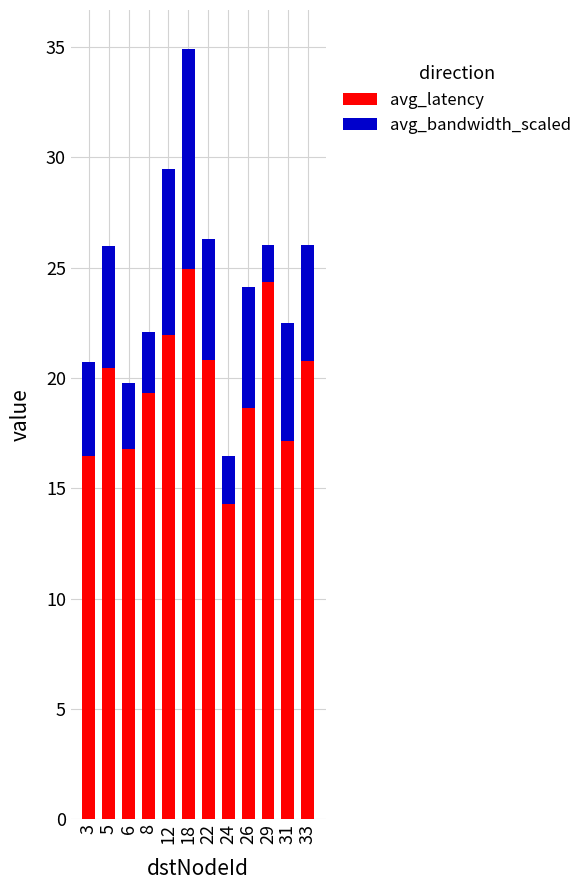

What is the sum of all avg_latency values?

235.9